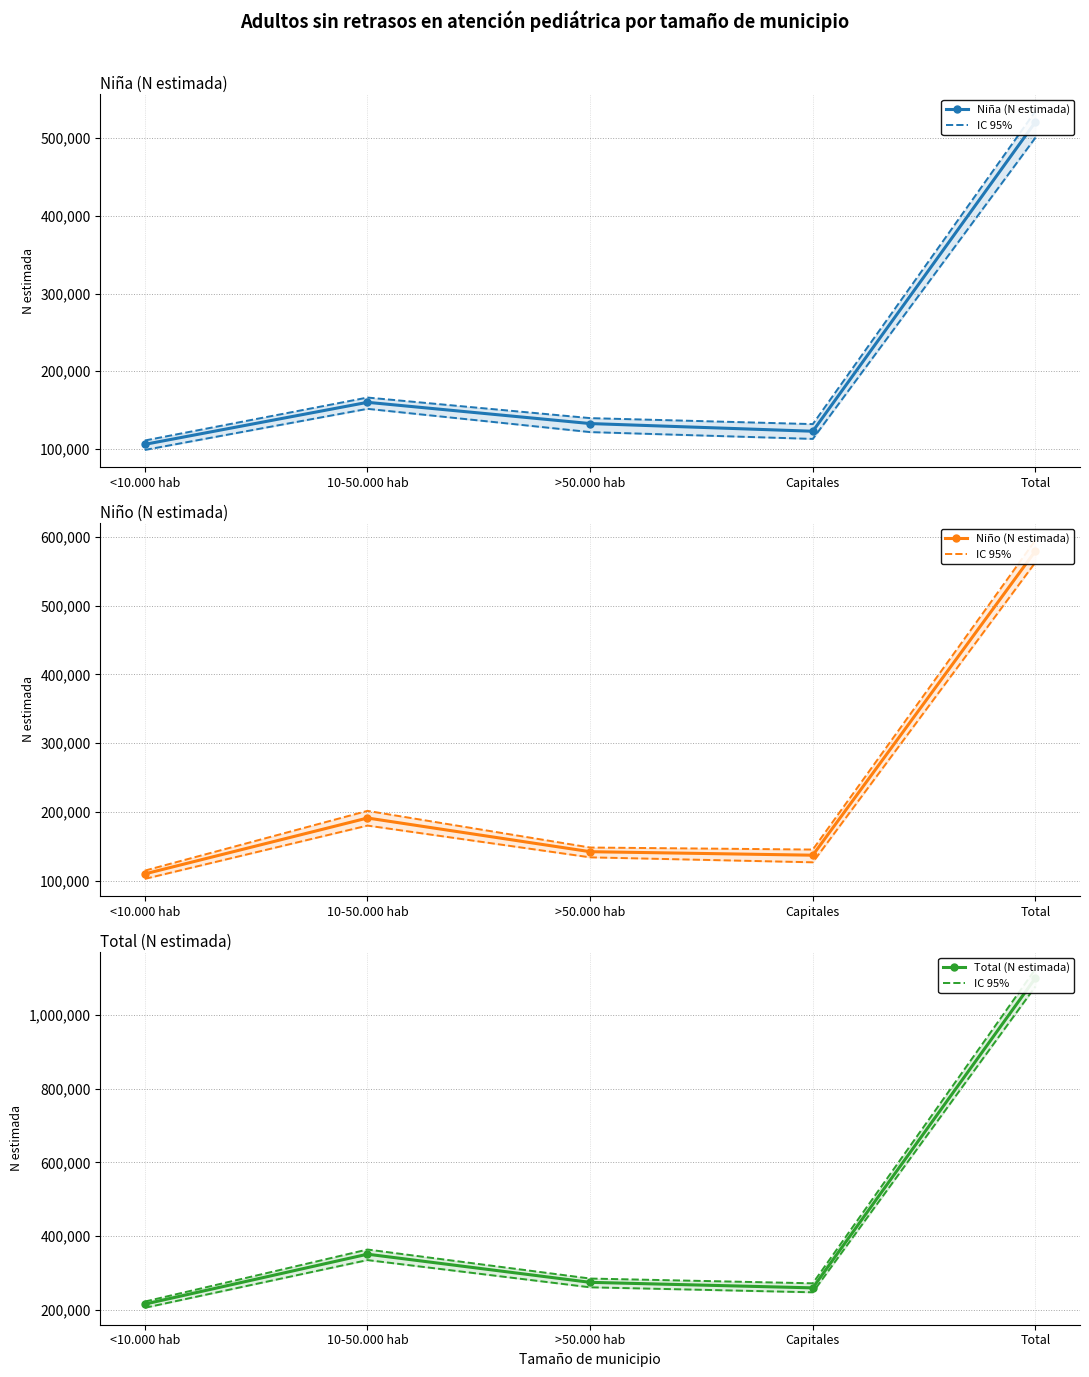

Reading left to right, extract all data points from this chart.

Niña (N estimada): <10.000 hab=105830	10-50.000 hab=159961	>50.000 hab=132602	Capitales=122712	Total=521106
Niño (N estimada): <10.000 hab=109733	10-50.000 hab=191090	>50.000 hab=142066	Capitales=136959	Total=579849
Total (N estimada): <10.000 hab=215563	10-50.000 hab=351052	>50.000 hab=274669	Capitales=259671	Total=1100955